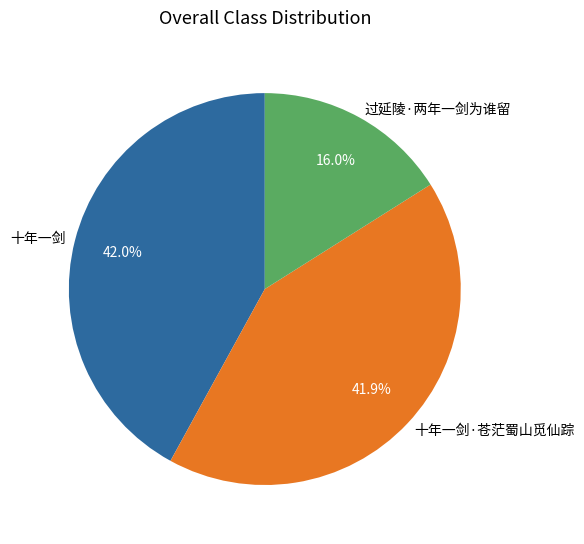

What is the ratio of the value at 十年一剑 to the value at 十年一剑·苍茫蜀山觅仙踪?

1.0